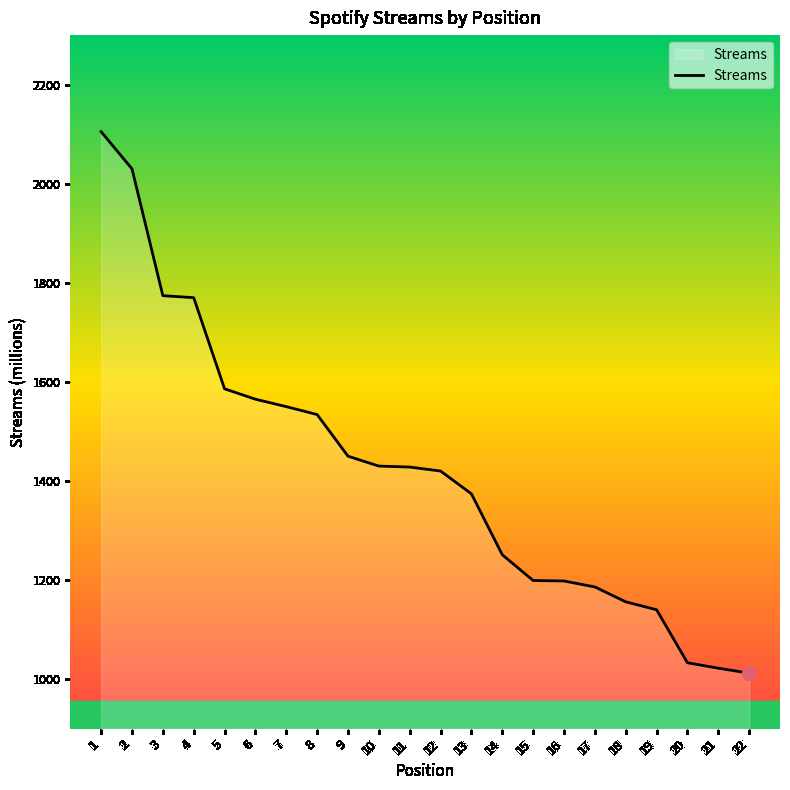

Is it true that the value at 22 is 593?

False